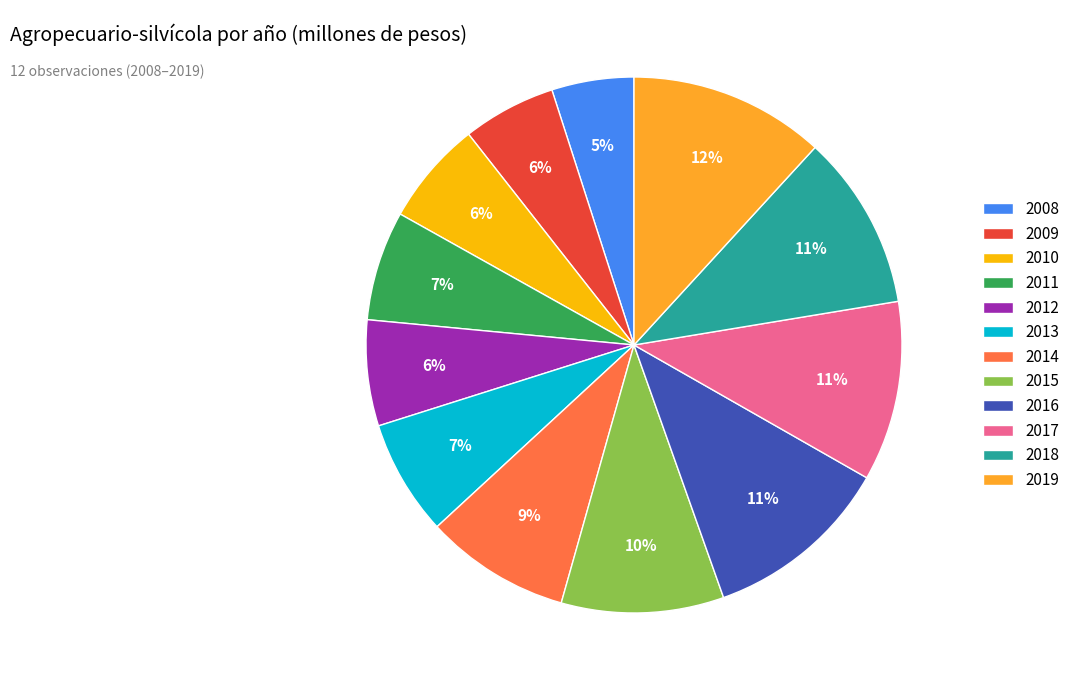

To the nearest percent, what is the difference between the largest and smallest slice percentages?

7%